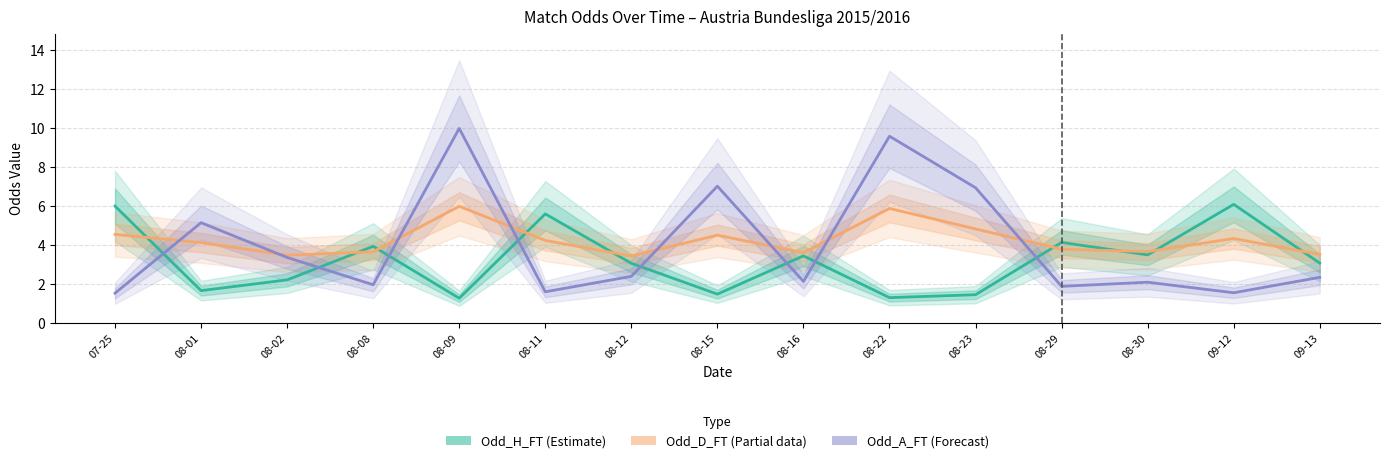

True or false: Odd_A_FT (Forecast) has a value of 1.3 at 08-29.

False